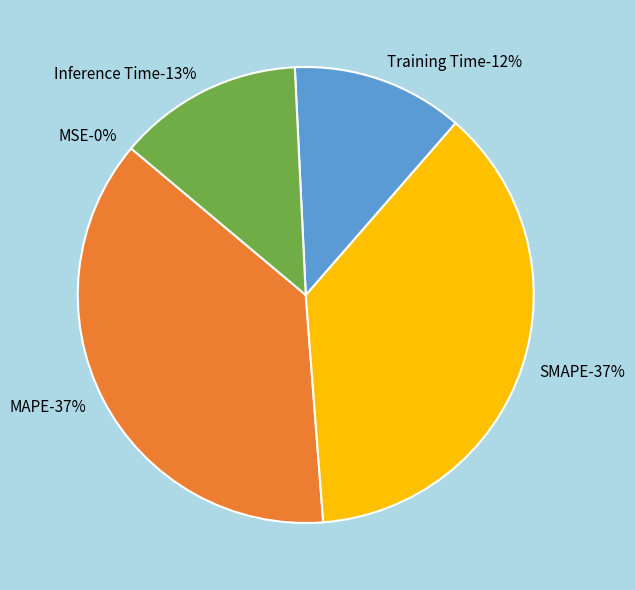

Which category has the smallest portion of the pie?

MSE